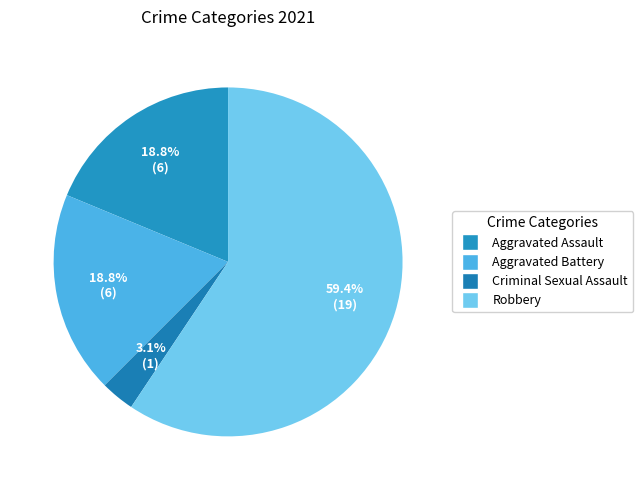

How many slices are in this pie chart?

4